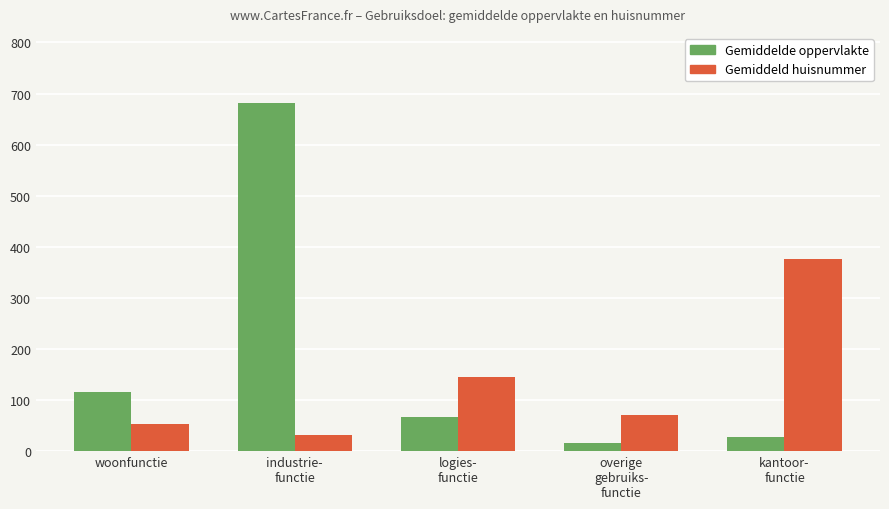

What is the sum of the Gemiddeld huisnummer values at logies-
functie and industrie-
functie?

175.5